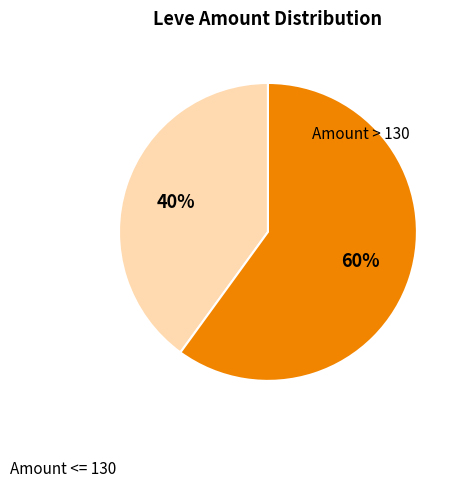

Is there a majority slice in this chart?

Yes